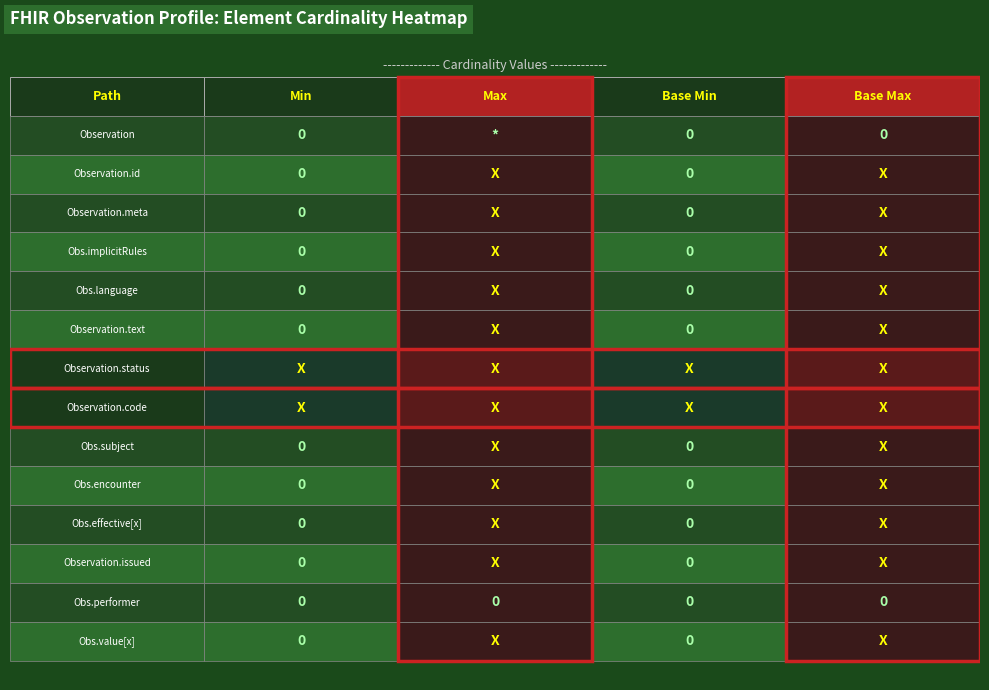

Reading right to left, transcribe all the data shown in this chart.

Observation: 3=0	2=0	1=0	0=0
Observation.id: 3=1	2=0	1=1	0=0
Observation.meta: 3=1	2=0	1=1	0=0
Observation.implicitRules: 3=1	2=0	1=1	0=0
Observation.language: 3=1	2=0	1=1	0=0
Observation.text: 3=1	2=0	1=1	0=0
Observation.status: 3=1	2=1	1=1	0=1
Observation.code: 3=1	2=1	1=1	0=1
Observation.subject: 3=1	2=0	1=1	0=0
Observation.encounter: 3=1	2=0	1=1	0=0
Observation.effective[x]: 3=1	2=0	1=1	0=0
Observation.issued: 3=1	2=0	1=1	0=0
Observation.performer: 3=0	2=0	1=0	0=0
Observation.value[x]: 3=1	2=0	1=1	0=0